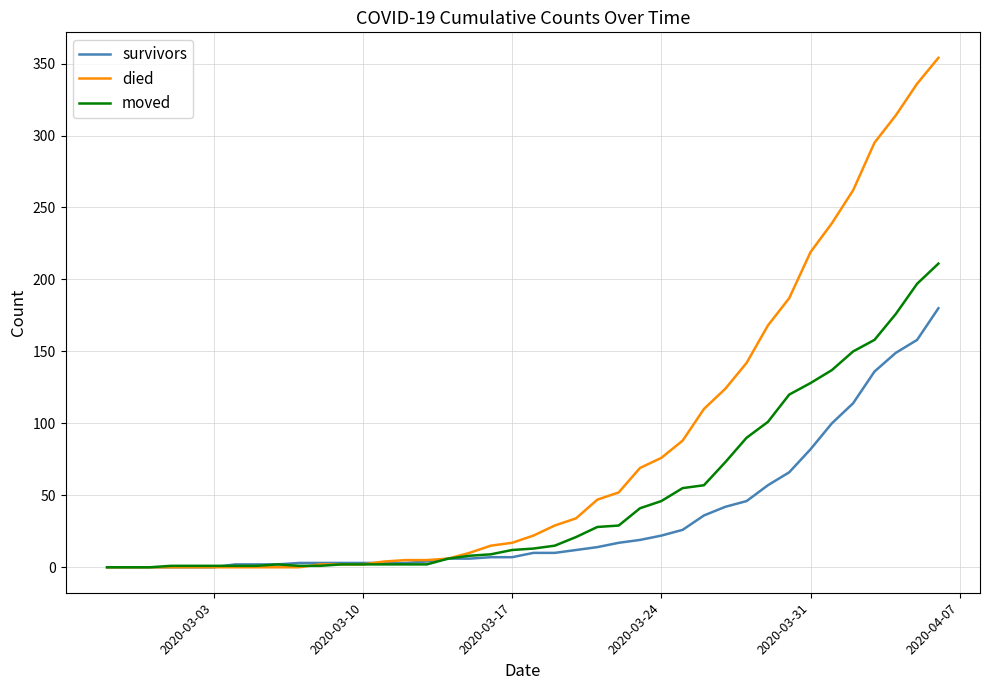

Which series has the largest total across all categories?

died